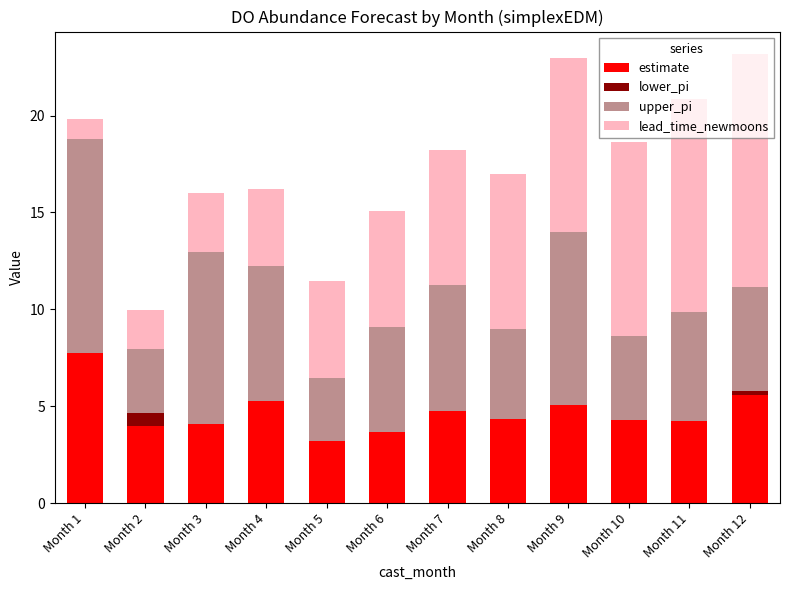

How many series are shown in this chart?

4